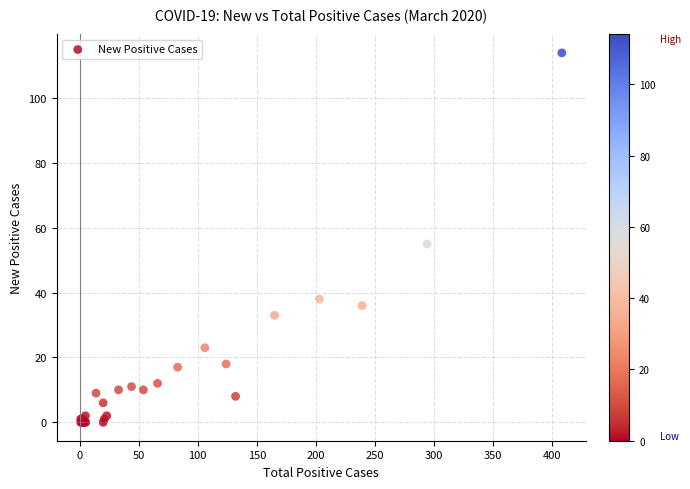

What Y value in the scatter plot is closest to 57?

55